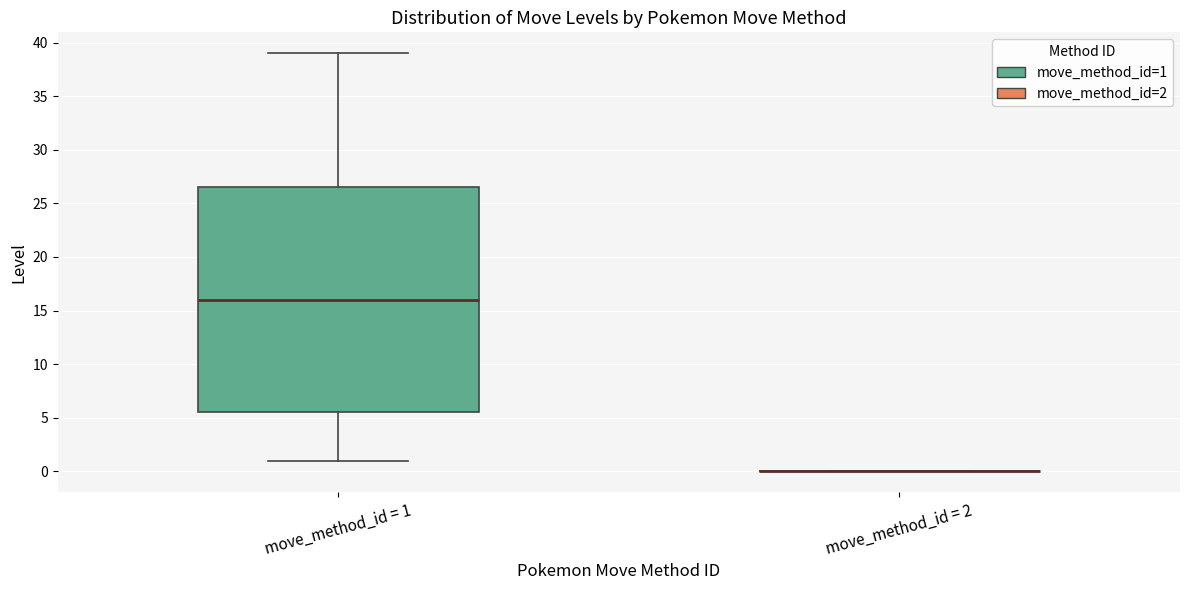

Reading left to right, read every box against the y-axis: the position of its median line, the range the box covers, and the ends of its whiskers. The values are not printed on the chart, so give them approximately, as read against the axis.

move_method_id = 1: median 16.0, box 5.5 to 26.5, whiskers 1.0 to 39.0
move_method_id = 2: box collapsed to a line at 0.0, whiskers 0.0 to 0.0